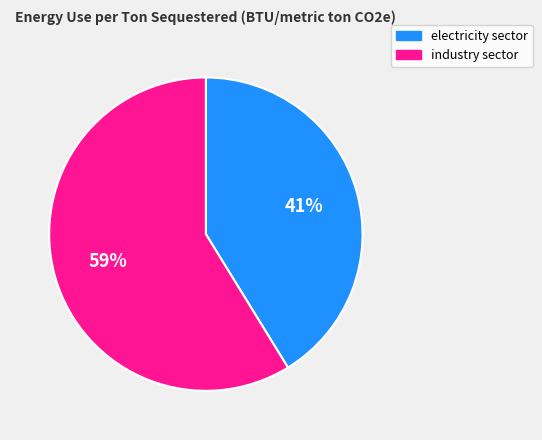

What is the smallest slice in the pie chart?

electricity sector